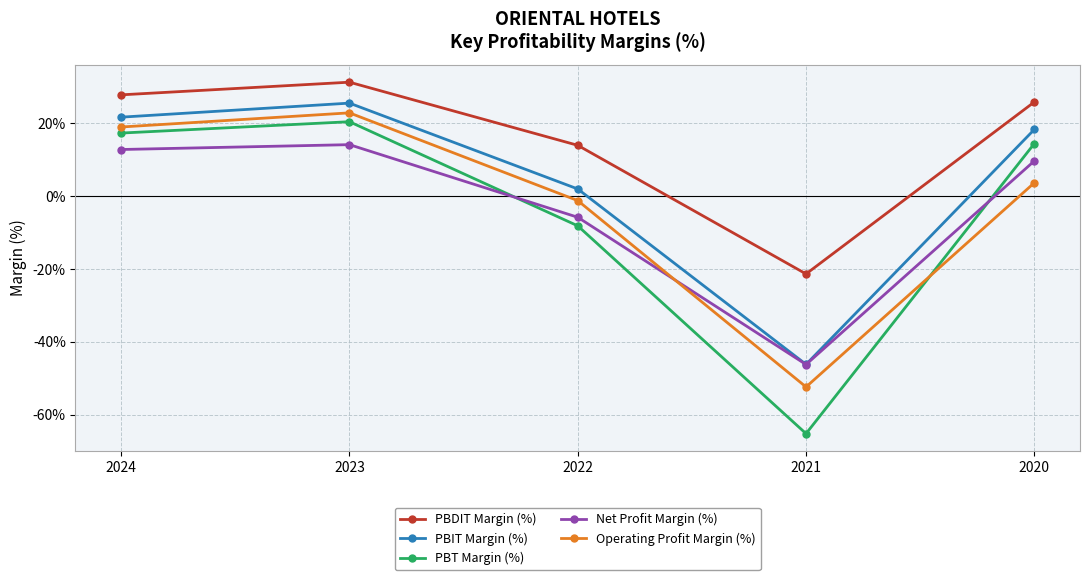

What is the difference between the second highest and second lowest values in the PBT Margin (%) series?

25.4